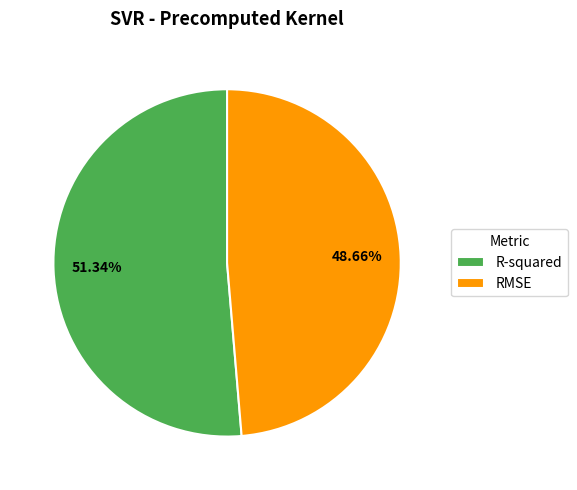

Which has a higher value, RMSE or R-squared?

R-squared